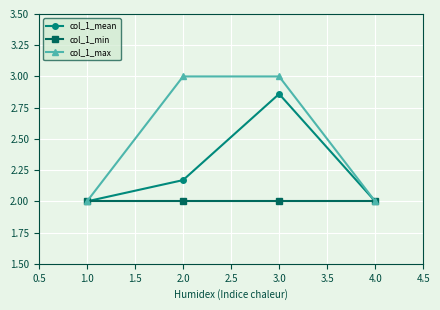

List the series in order of their peak value, lowest first.

col_1_min, col_1_mean, col_1_max